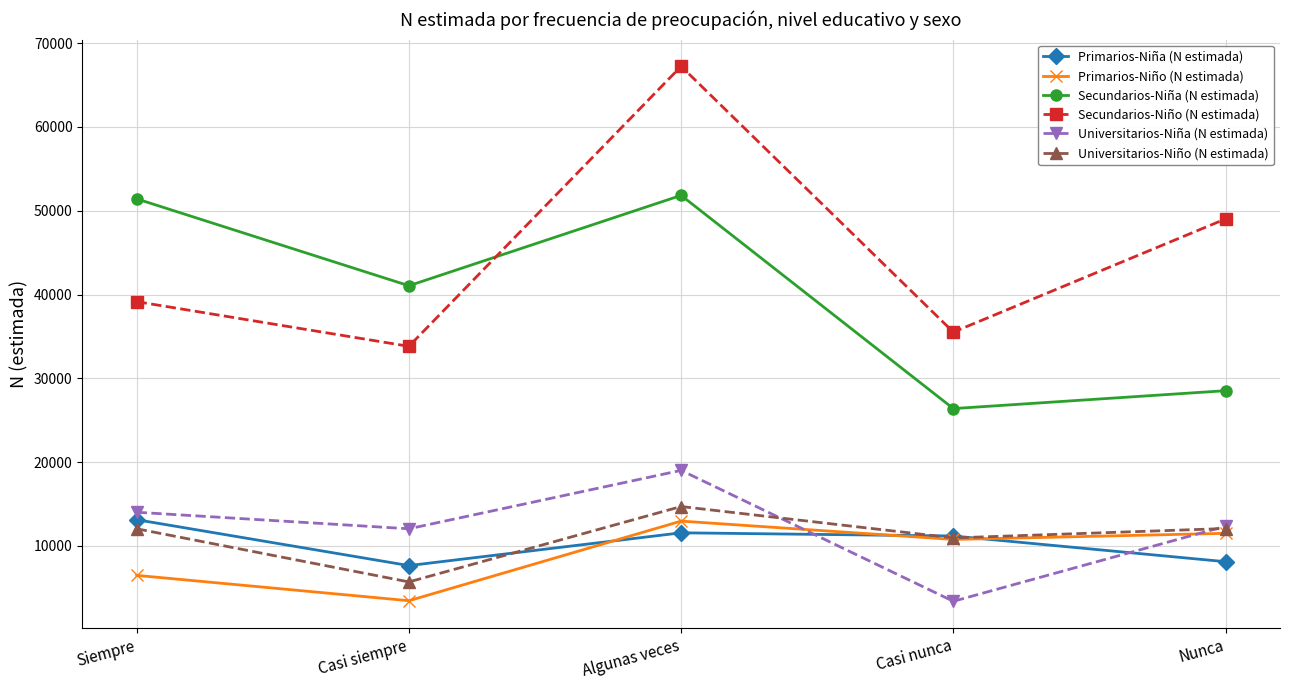

How many data points in Secundarios-Niño (N estimada) are less than 39155?

2